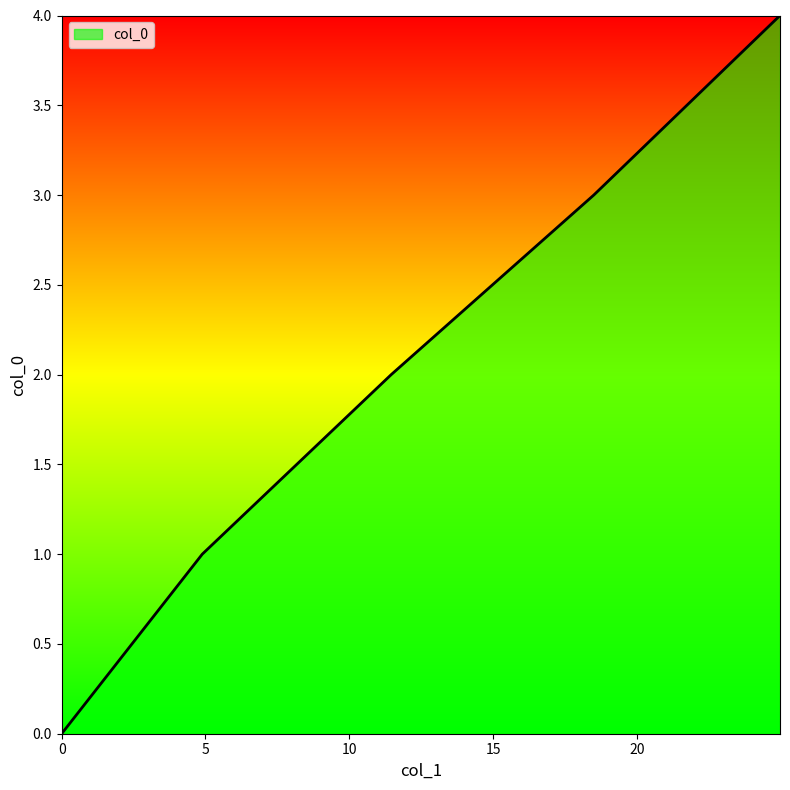

What is the difference between the maximum and minimum values?

4